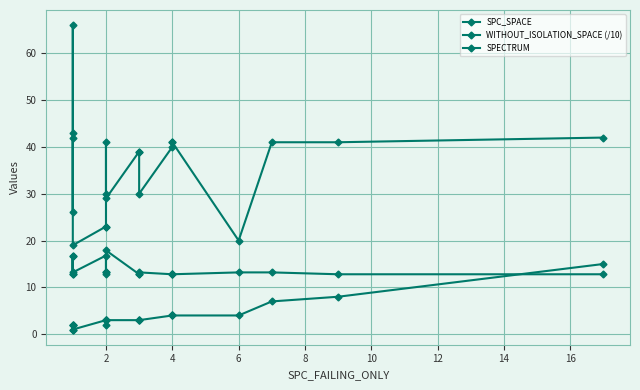

Reading left to right, list all the values displayed in this chart.

SPC_SPACE: 42.0	26.0	43.0	66.0	19.0	23.0	23.0	41.0	30.0	29.0	39.0	39.0	30.0	40.0	41.0	41.0	20.0	41.0	41.0	42.0
WITHOUT_ISOLATION_SPACE (/10): 12.8	16.8	12.8	16.8	13.2	16.8	13.2	13.2	12.8	17.9	12.8	12.8	13.2	12.8	12.8	12.8	13.2	13.2	12.8	12.8
SPECTRUM: 2.0	2.0	2.0	1.0	1.0	3.0	3.0	2.0	3.0	3.0	3.0	3.0	3.0	4.0	4.0	4.0	4.0	7.0	8.0	15.0